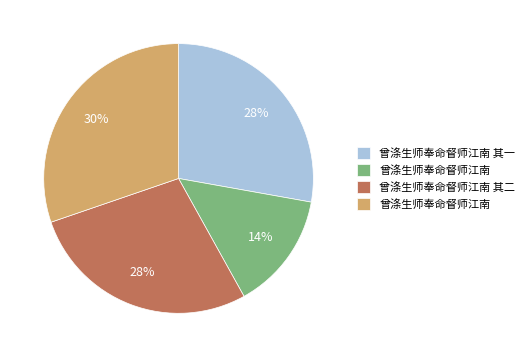

To the nearest percent, what is the difference between the largest and smallest slice percentages?

16%